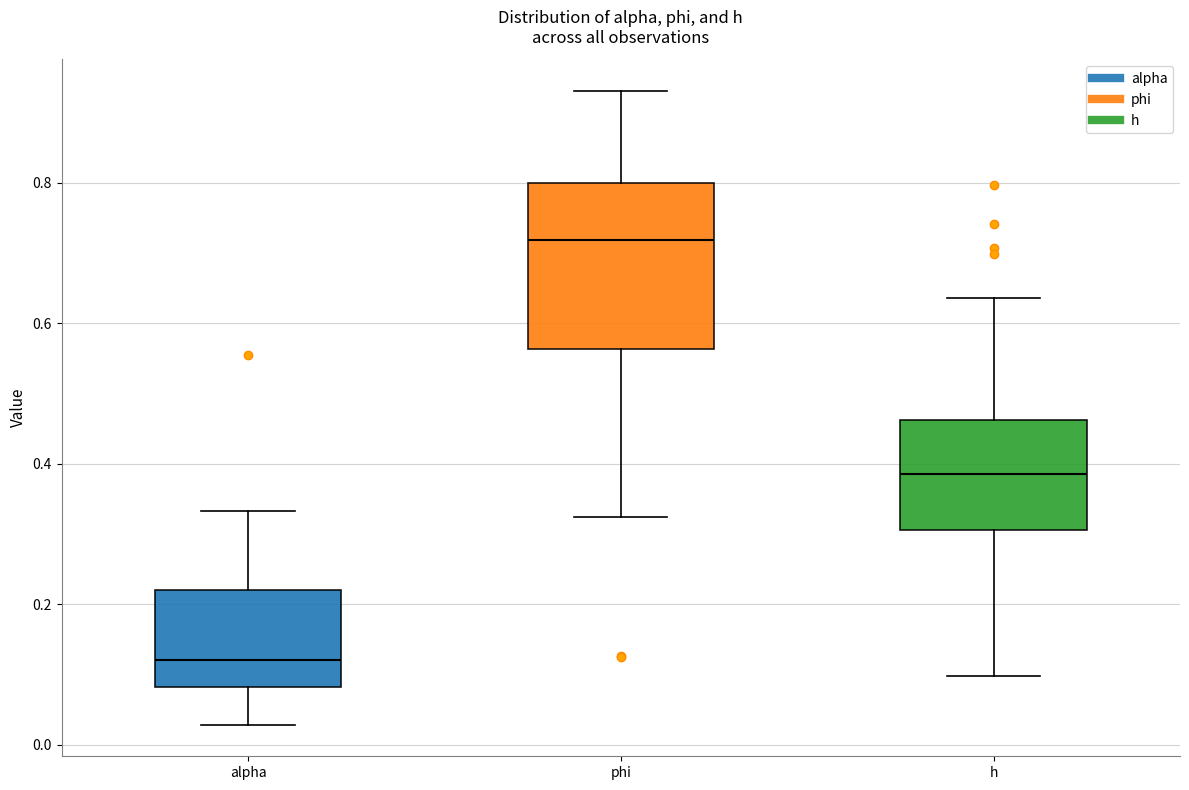

Where is the lower edge of the box for alpha on the y-axis? The values are not printed on the chart, so give them approximately, as read against the axis.

0.08